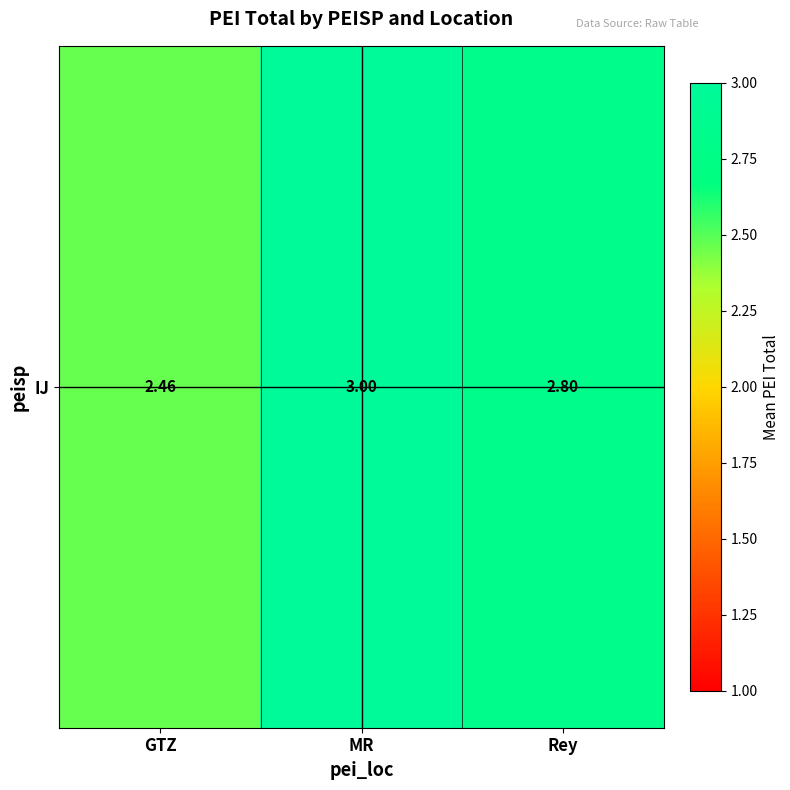

Reading left to right, transcribe all the data shown in this chart.

GTZ=2.5	MR=3.0	Rey=2.8